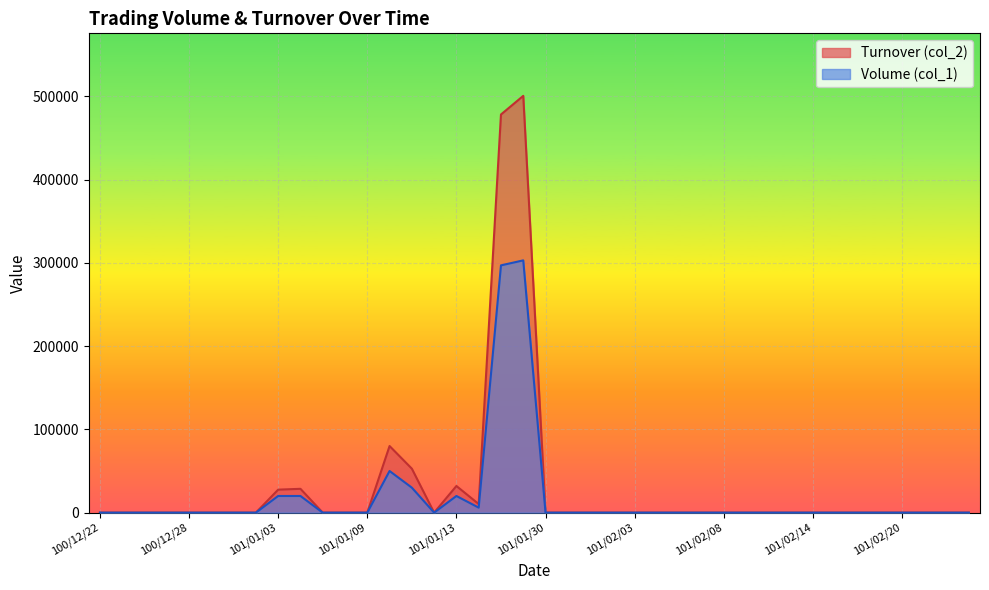

At how many categories does at least one series exceed 167691?

2